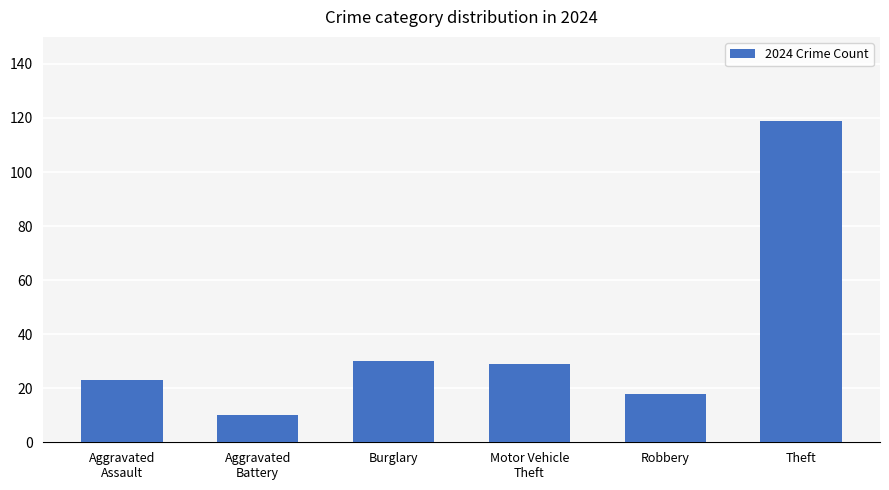

What is the sum of all values?

229